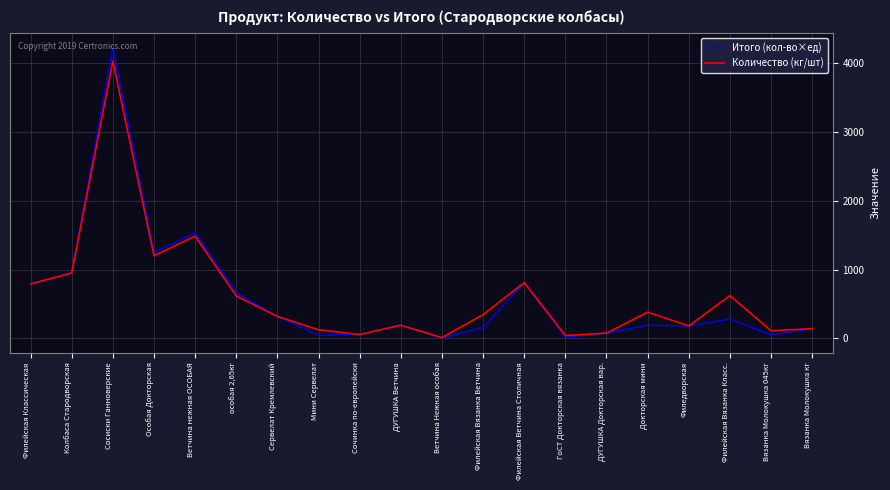

True or false: Итого (кол-во×ед) has more than 2 interior local peaks.

True